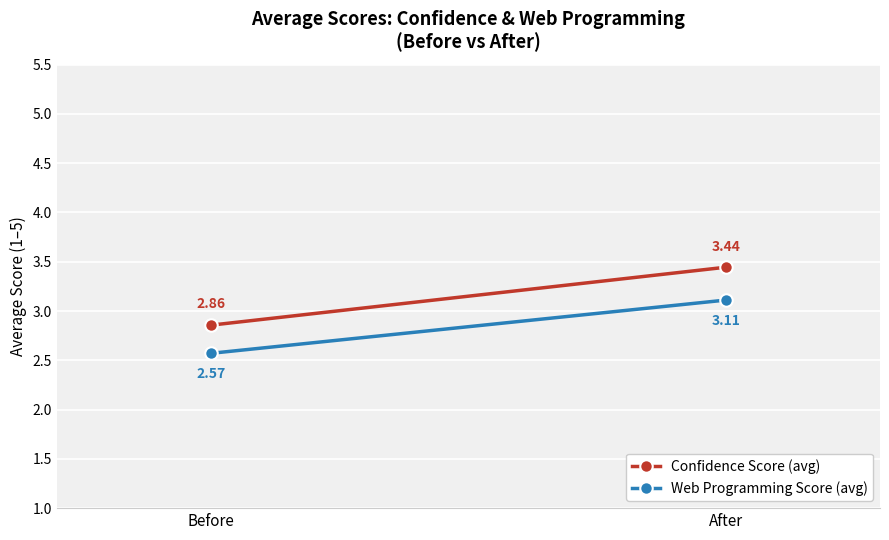

What is the sum of the Web Programming Score (avg) values at Before and After?

5.7